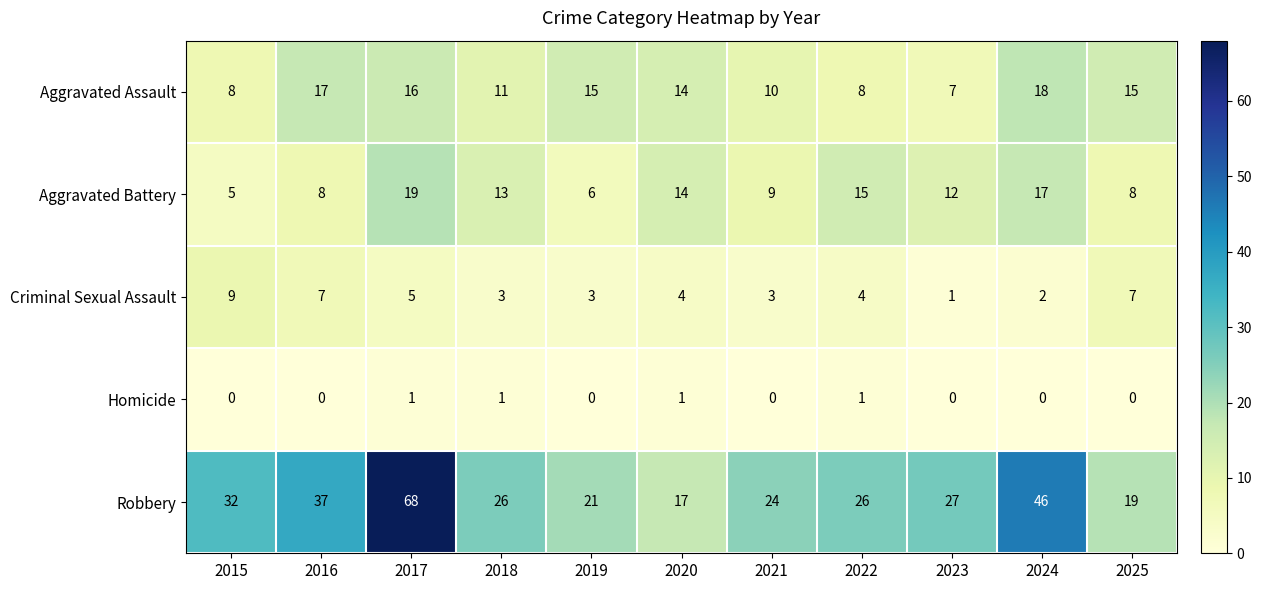

List the series in order of their peak value, highest first.

Robbery, Aggravated Battery, Aggravated Assault, Criminal Sexual Assault, Homicide